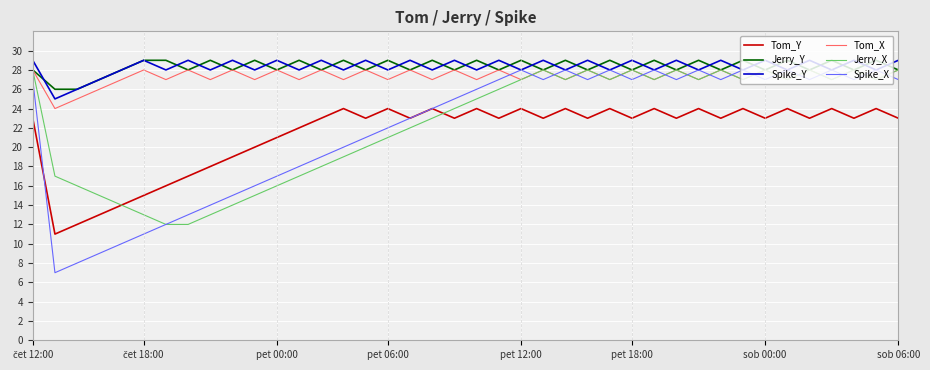

Which series has the largest range (max minus min)?

Spike_X